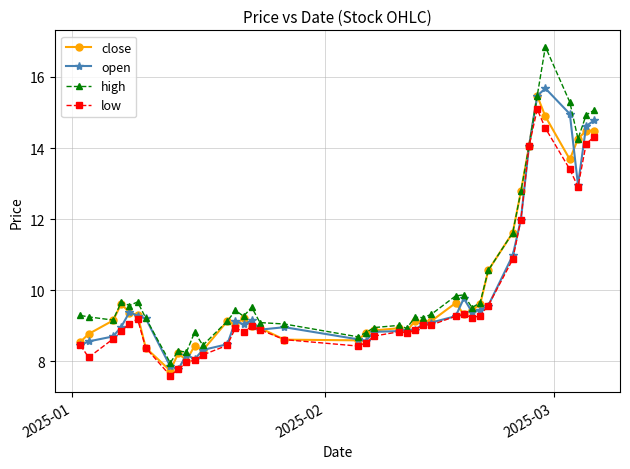

What is the minimum value shown in the chart?

7.6